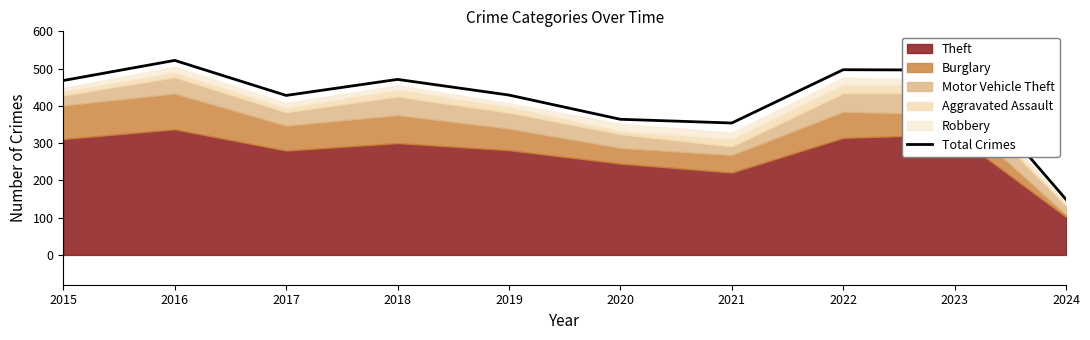

The value at 2015 is 184. True or false?

False